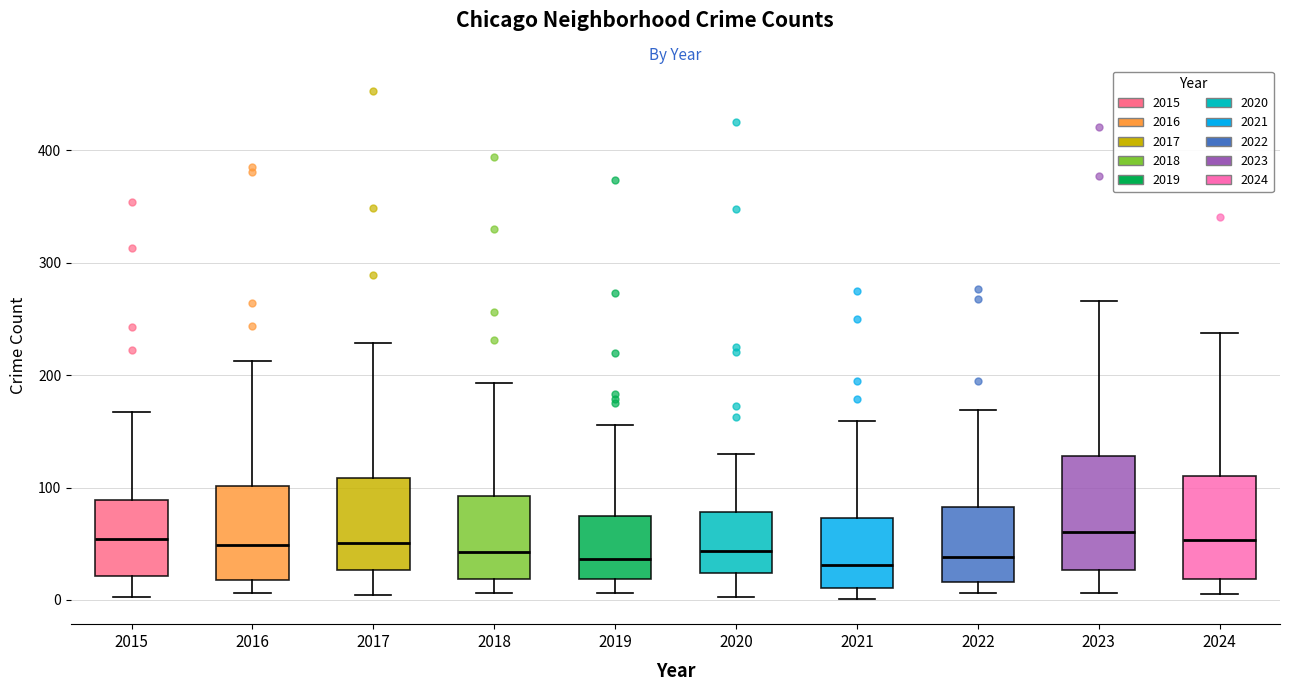

Where is the upper edge of the box at x = 2017 on the y-axis? The values are not printed on the chart, so give them approximately, as read against the axis.

110